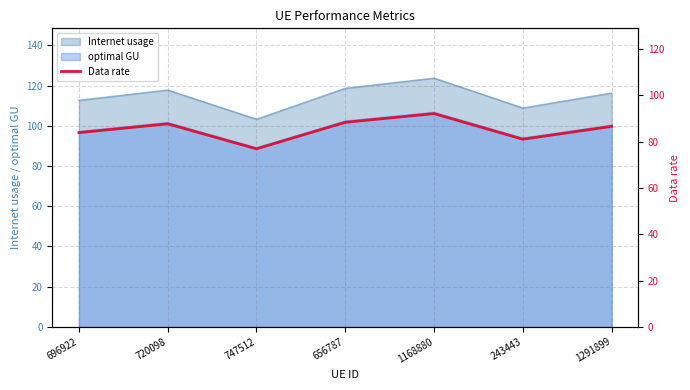

What is the ratio of the value at 1168880 to the value at 720098?

1.1